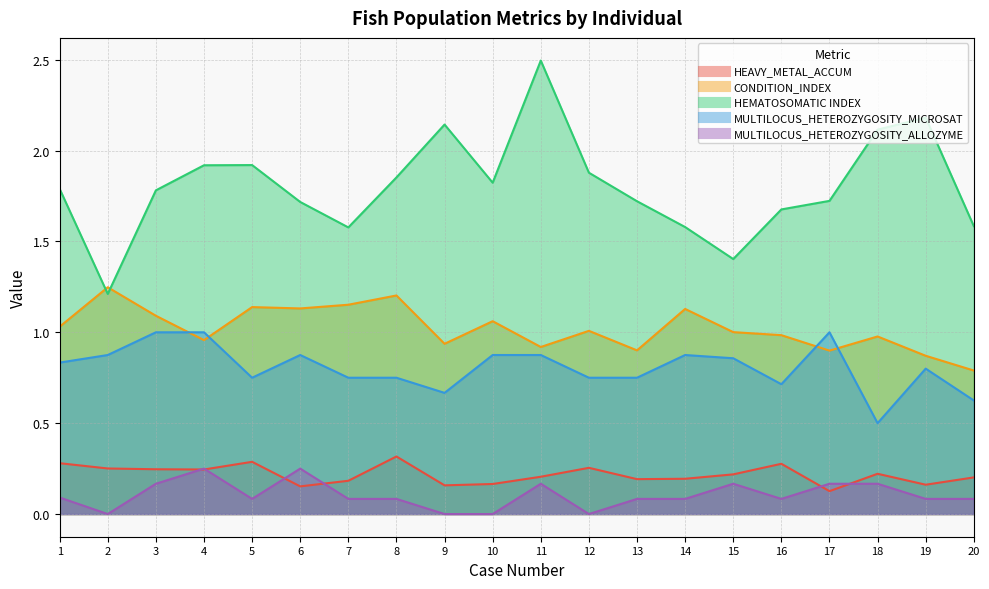

What is the difference between the maximum and minimum values in the CONDITION_INDEX series?

0.5